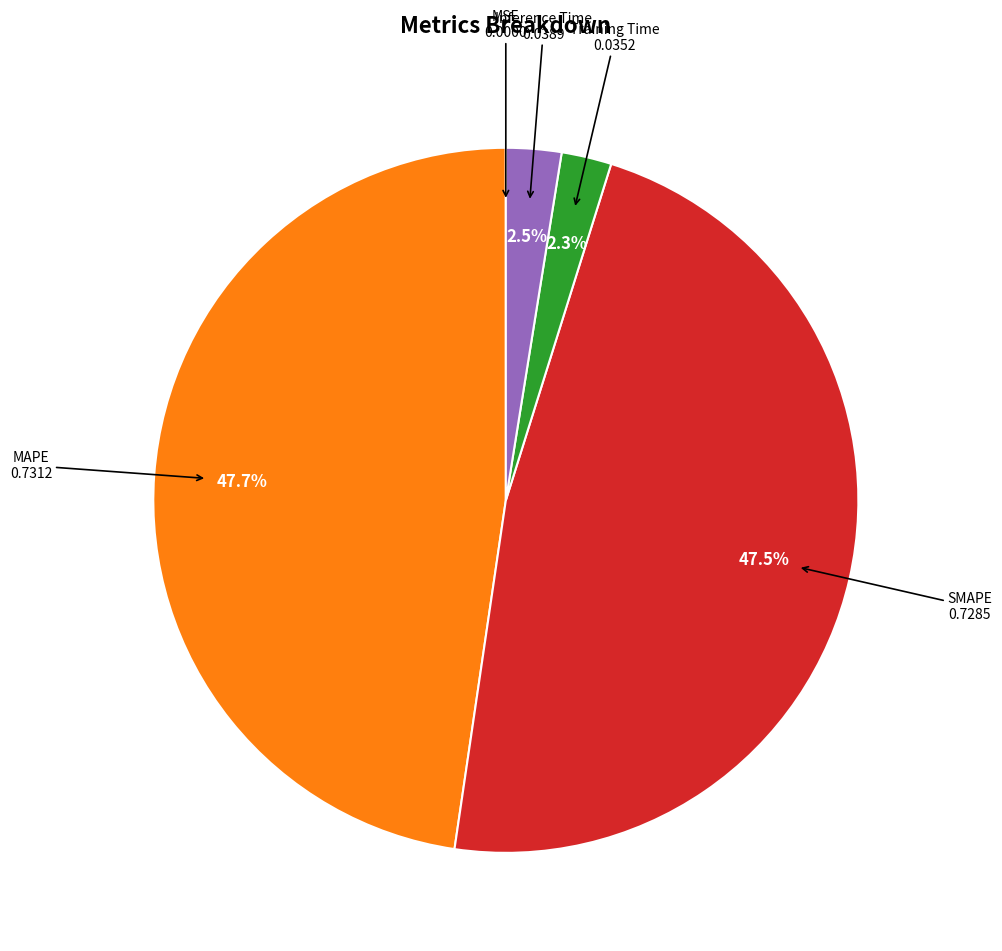

Is there a majority slice in this chart?

No